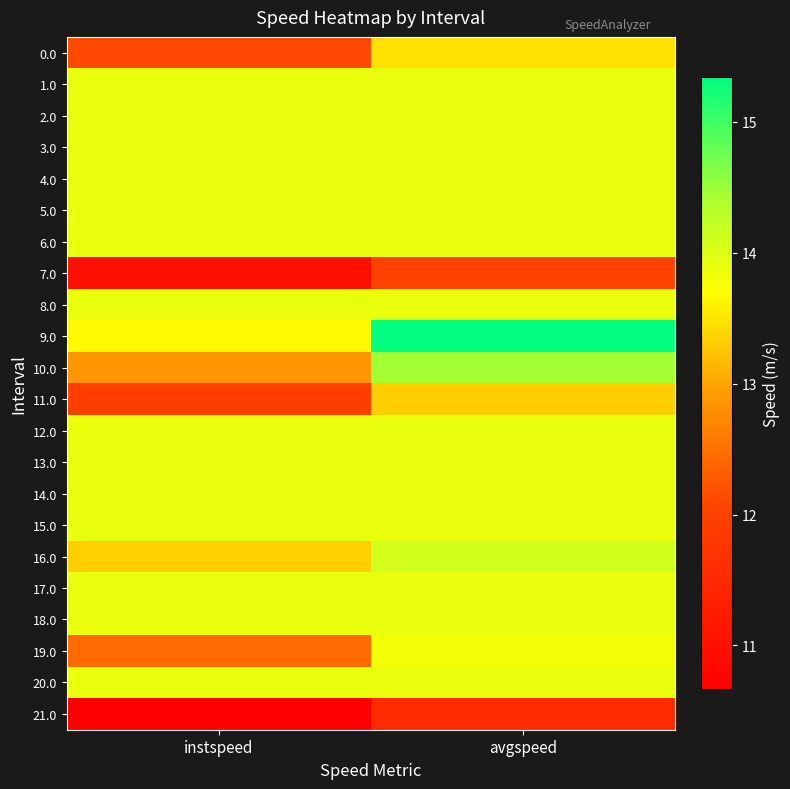

Between instspeed and avgspeed, which is larger?

avgspeed